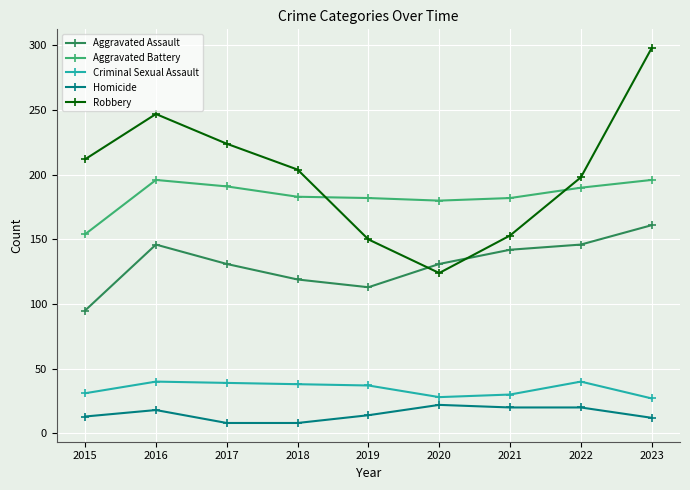

Which series has the widest spread of values?

Robbery